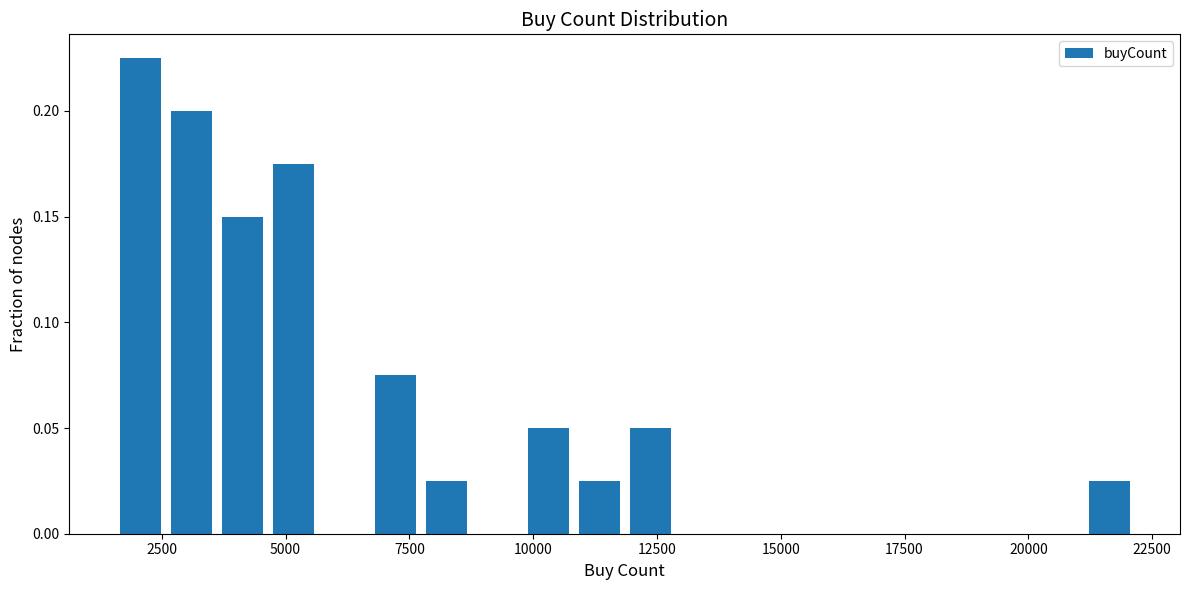

Read against the x-axis, roughly where is the centre of the tallest bar?

2000